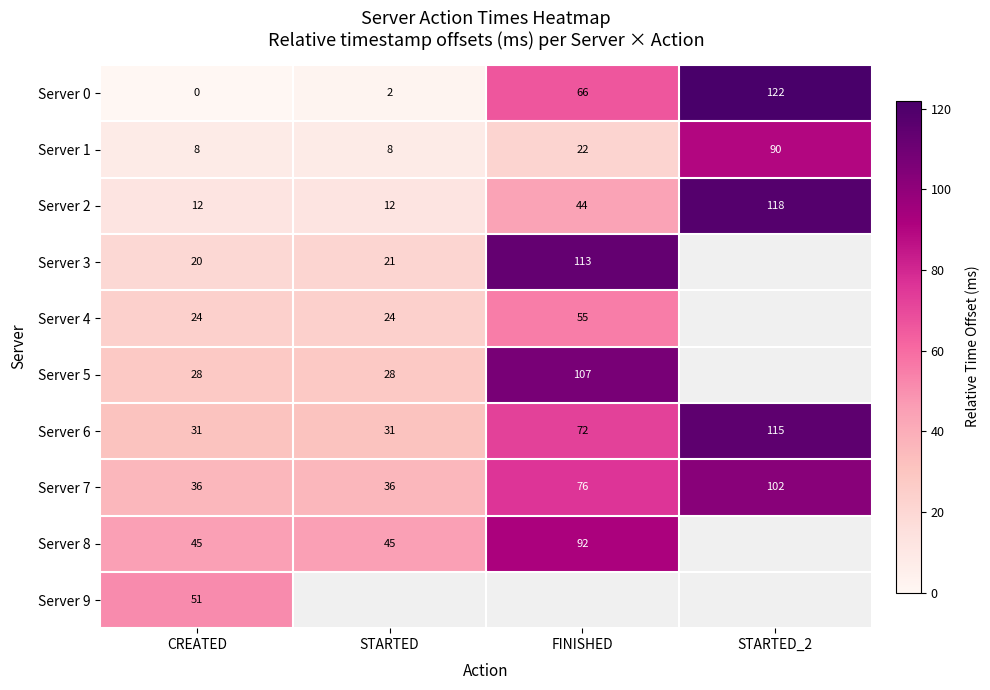

True or false: Server 2 has a value of 46 at STARTED_2.

False